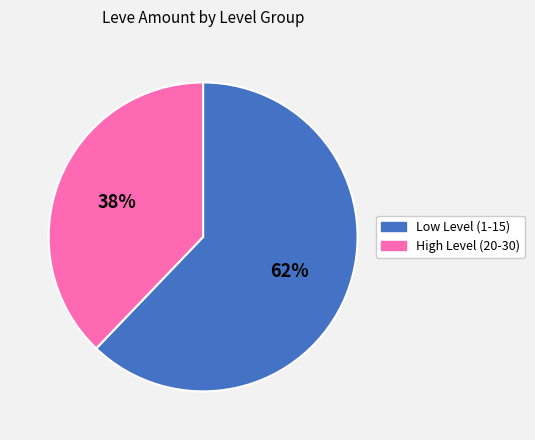

To the nearest percent, what is the difference between the largest and smallest slice percentages?

24%